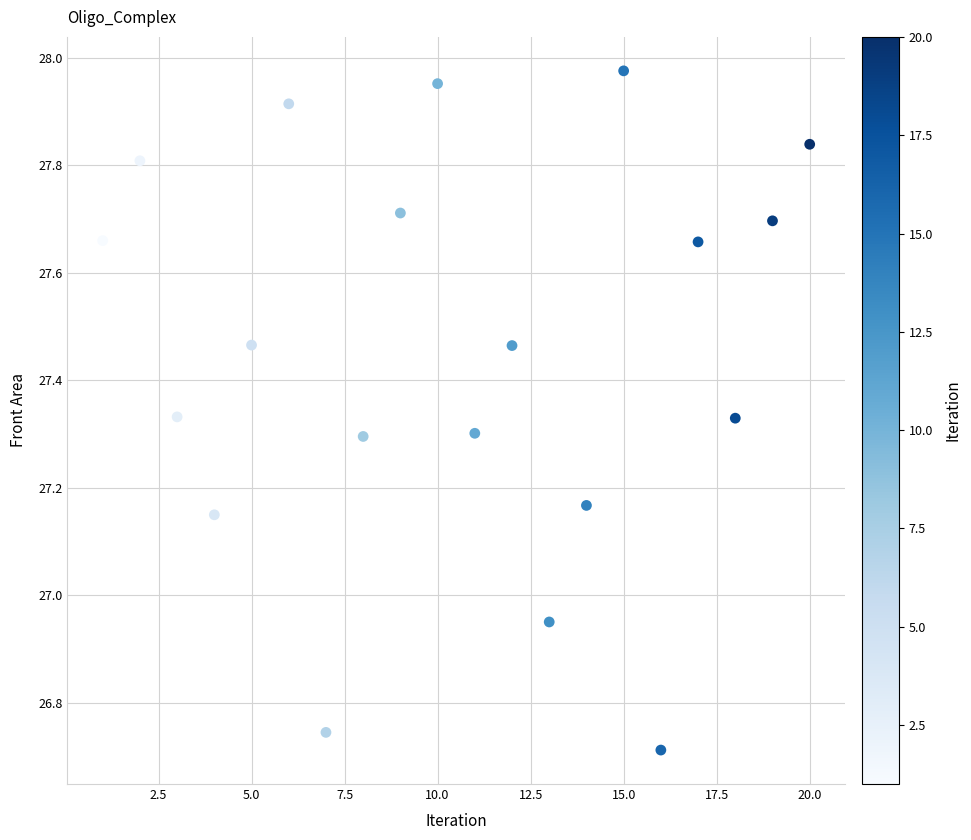

What is the range of Y values (max minus min)?

1.3